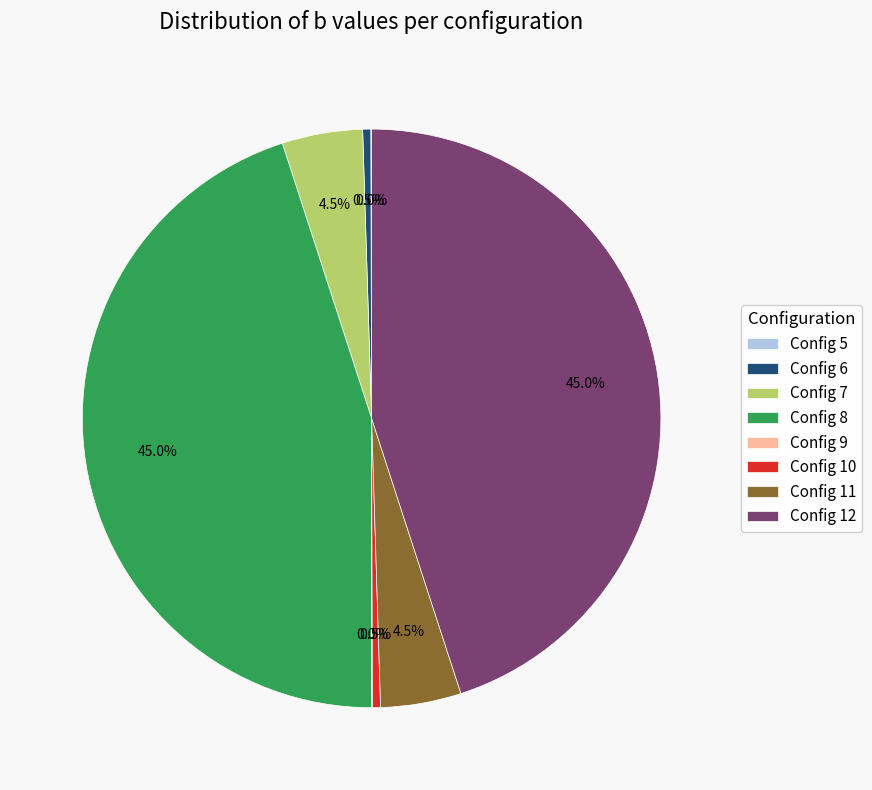

Is there any slice that represents more than half of the pie?

No